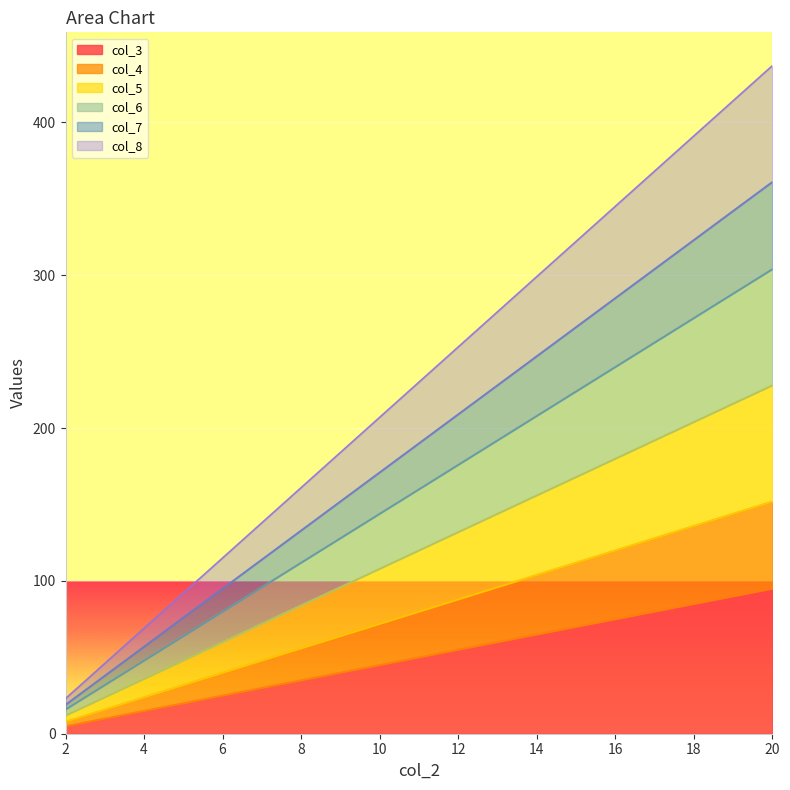

What is the difference between the highest and lowest values at 9?

144